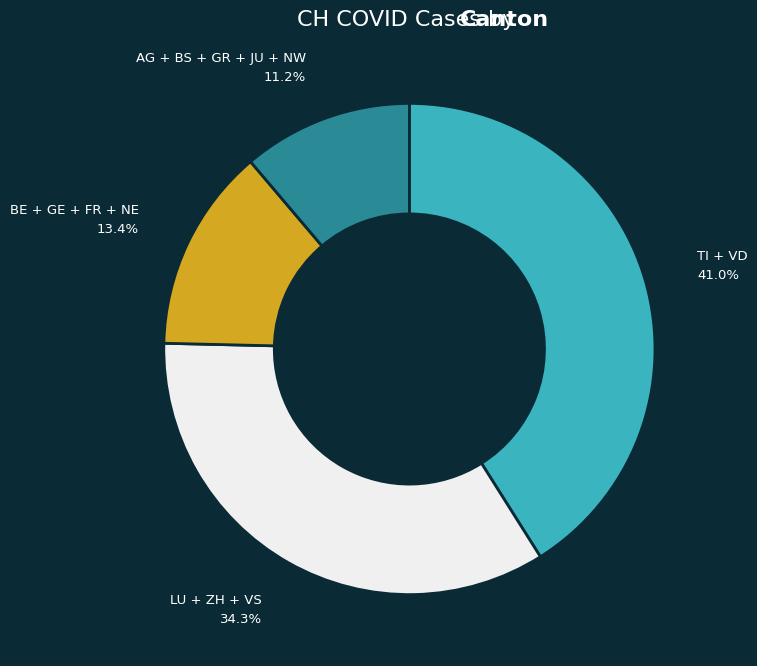

How many segments does this pie chart have?

4